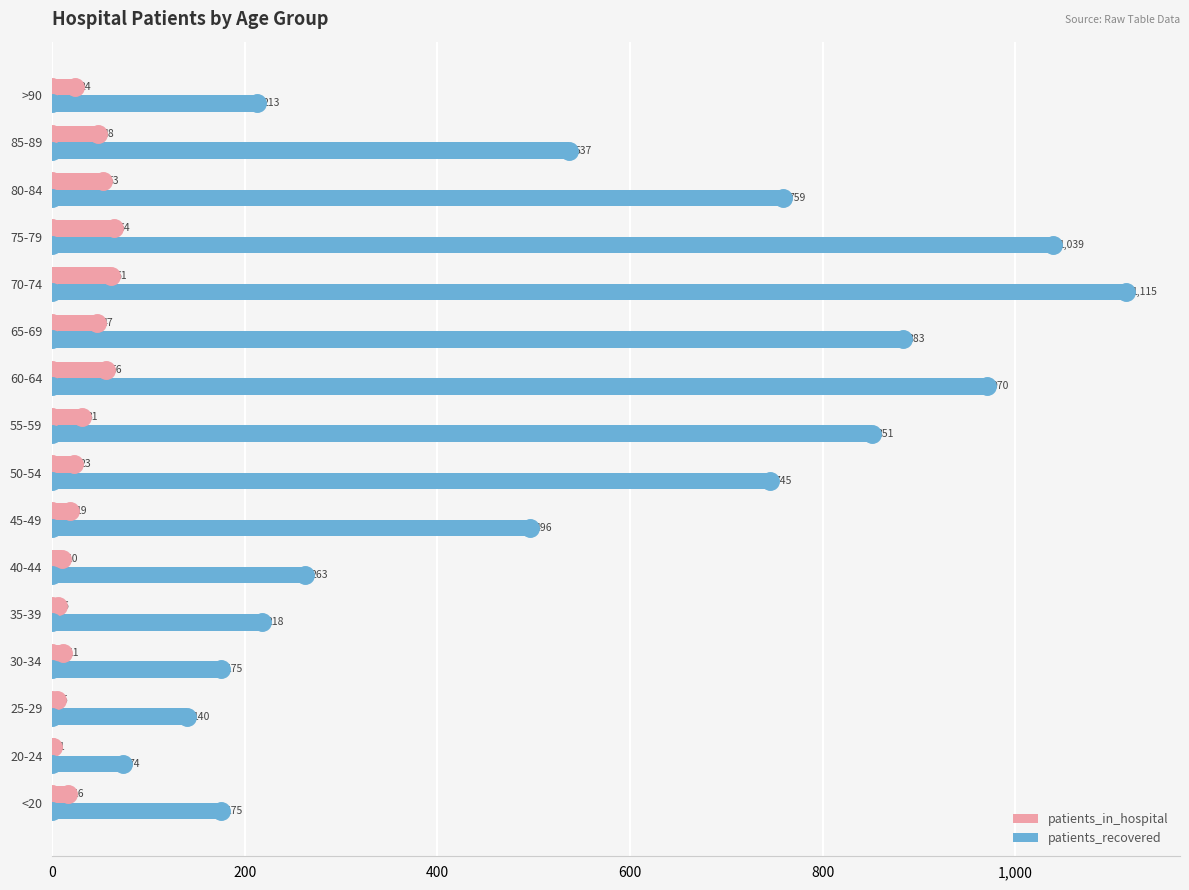

At which label is patients_recovered closest to 594?

85-89